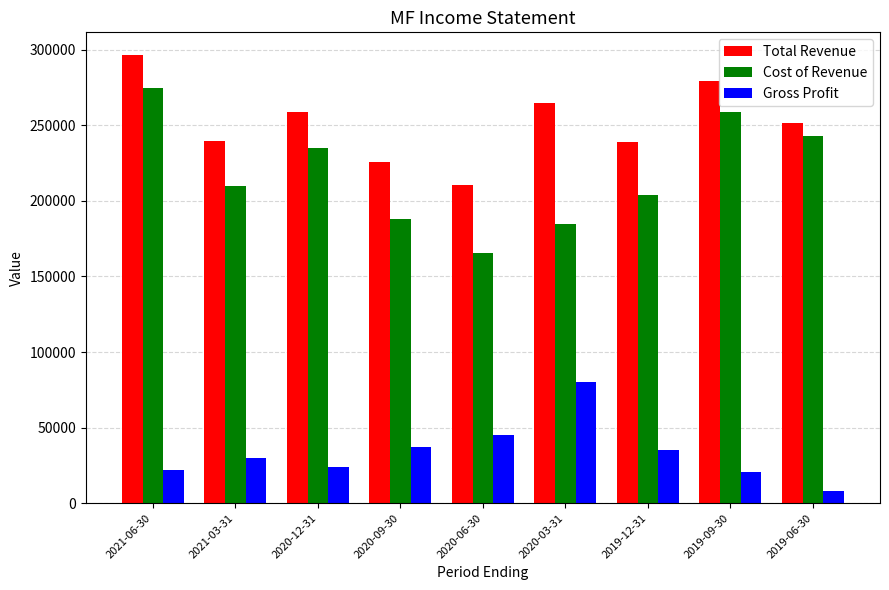

At which label does Total Revenue reach its peak?

2021-06-30